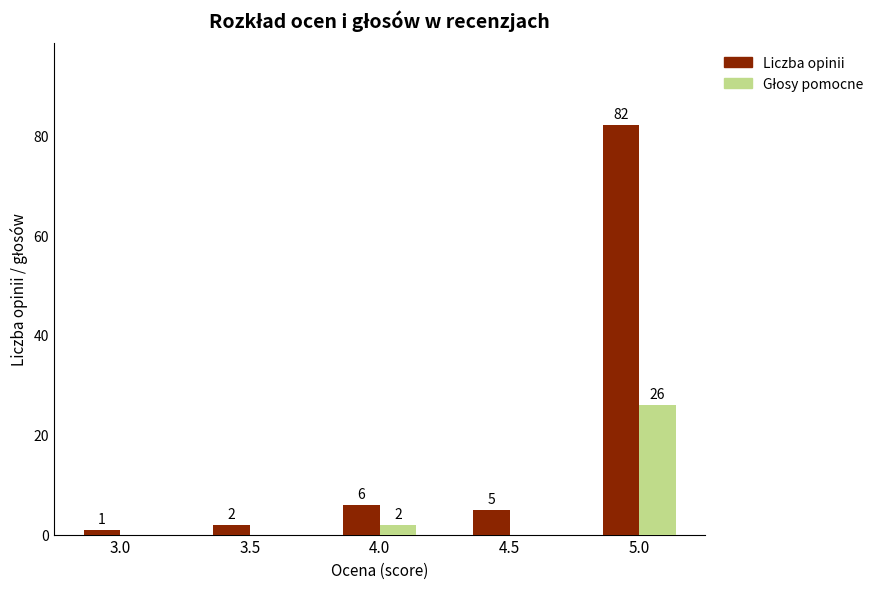

The Liczba opinii series shows 82 at 5.0. True or false?

True